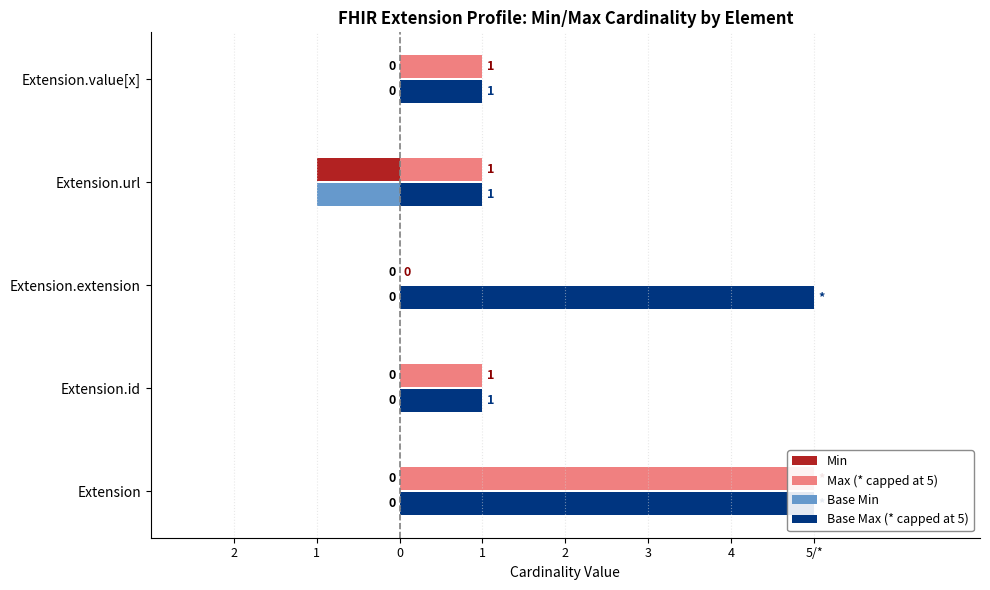

The value of Base Max (* capped at 5) at Extension.id is 1. True or false?

True